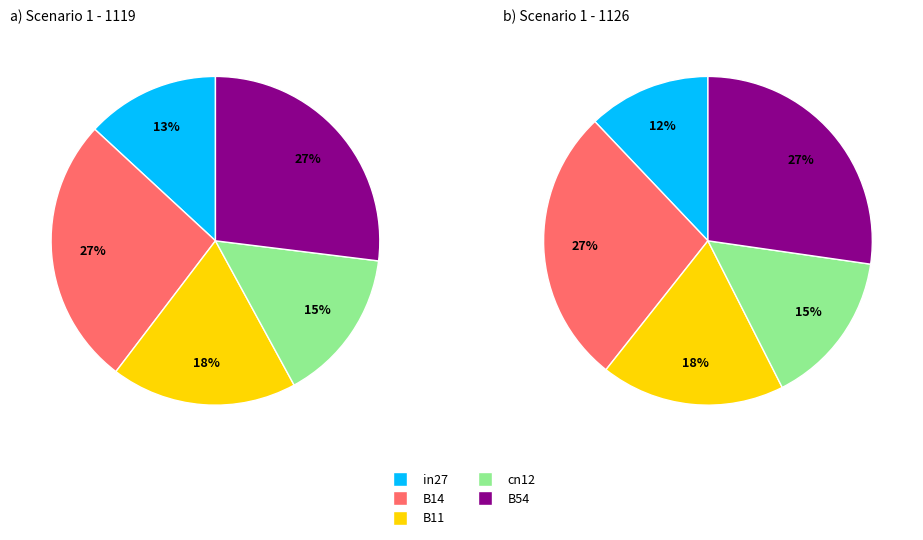

To the nearest percent, what is the combined percentage of B11 and cn12?

33%